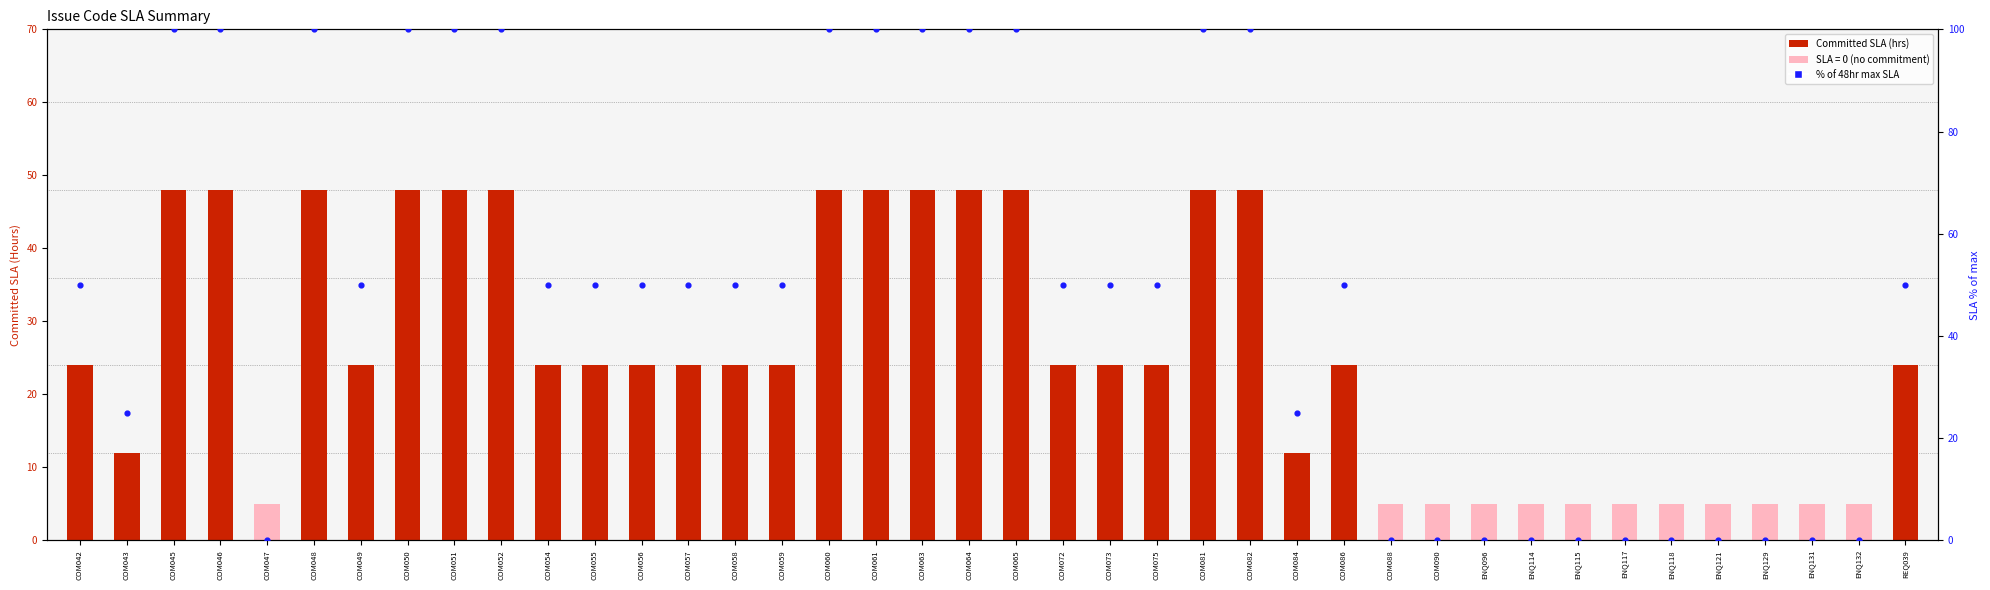

What is the ratio of the value at COM065 to the value at REQ039?

2.0